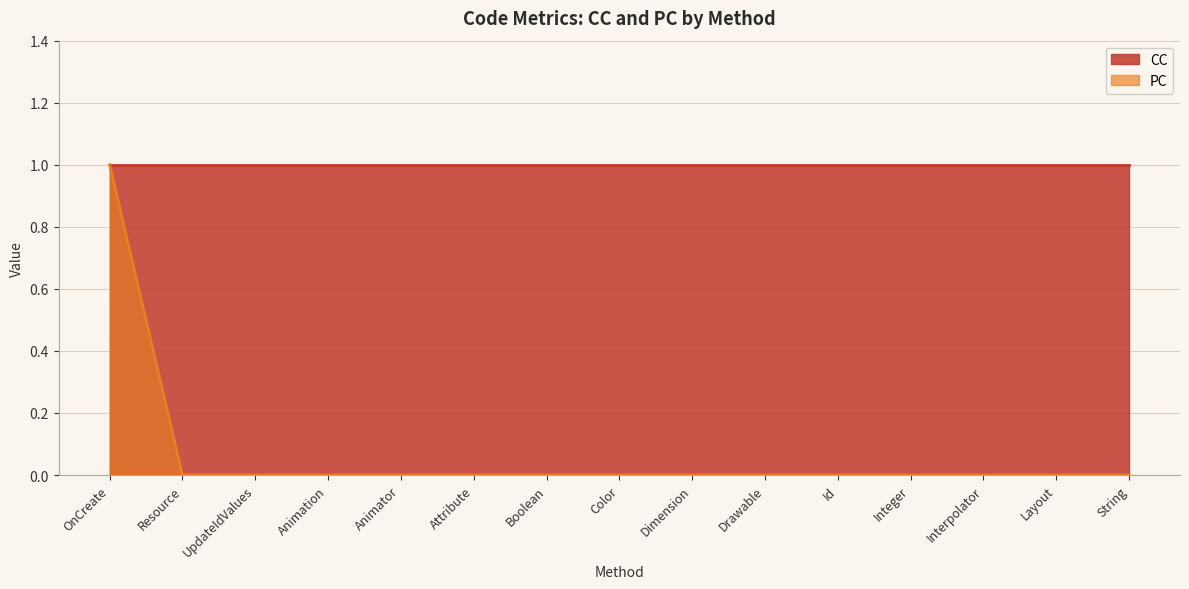

The value at Drawable is 0. True or false?

True